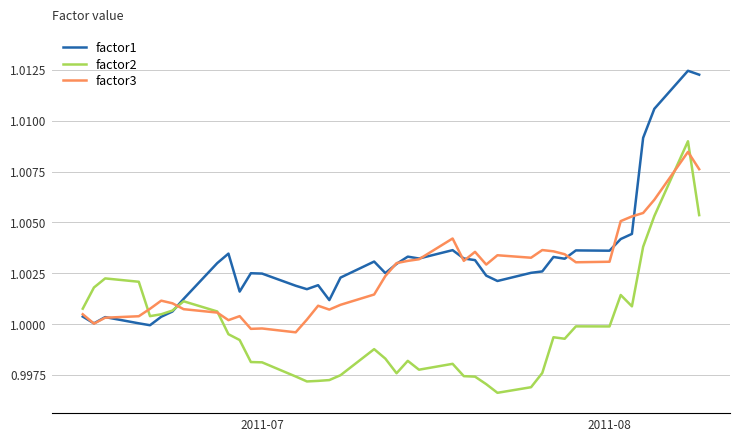

Which series has the largest total across all categories?

factor1